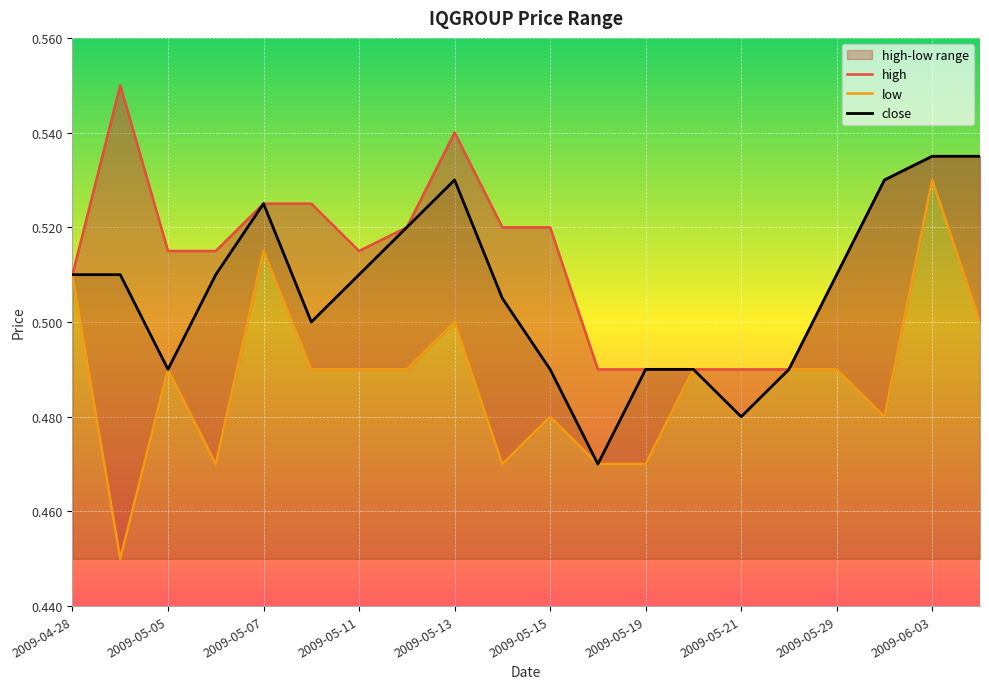

Rank the categories by low value from lowest to highest.

2009-04-29, 2009-05-06, 2009-05-14, 2009-05-18, 2009-05-19, 2009-05-15, 2009-05-21, 2009-06-01, 2009-05-05, 2009-05-08, 2009-05-11, 2009-05-12, 2009-05-20, 2009-05-26, 2009-05-29, 2009-05-13, 2009-06-04, 2009-04-28, 2009-05-07, 2009-06-03